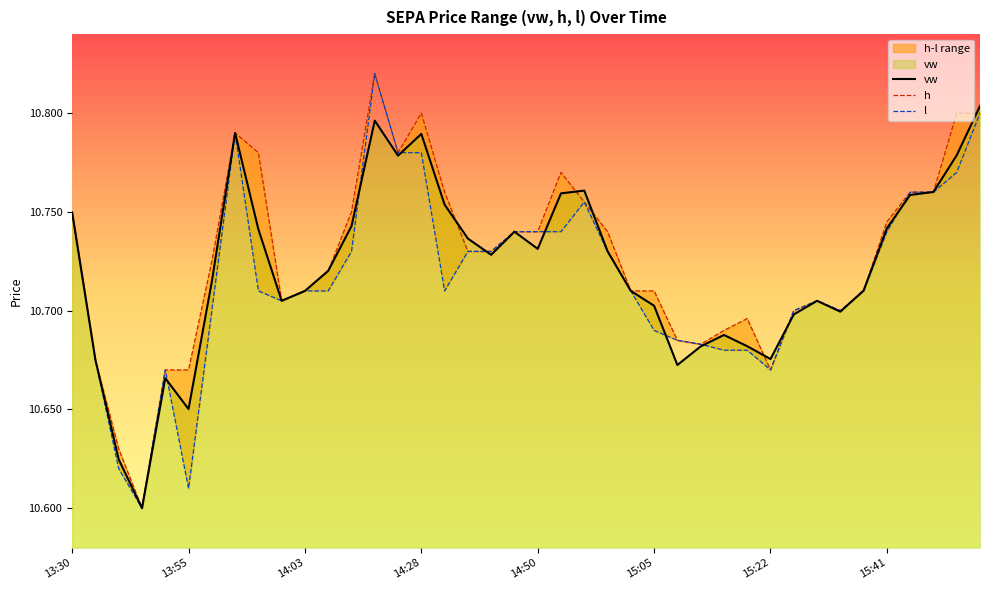

Reading right to left, list all the values displayed in this chart.

vw: 10.8	10.8	10.8	10.8	10.7	10.7	10.7	10.7	10.7	10.7	10.7	10.7	10.7	10.7	10.7	10.7	10.7	10.8	10.8	10.7	10.7	10.7	10.7	10.8	10.8	10.8	10.8	10.7	10.7	10.7	10.7	10.7	10.8	10.7	10.7	10.7	10.6	10.6	10.7	10.7
h: 10.8	10.8	10.8	10.8	10.7	10.7	10.7	10.7	10.7	10.7	10.7	10.7	10.7	10.7	10.7	10.7	10.7	10.8	10.8	10.7	10.7	10.7	10.7	10.8	10.8	10.8	10.8	10.8	10.7	10.7	10.7	10.8	10.8	10.7	10.7	10.7	10.6	10.6	10.7	10.8
l: 10.8	10.8	10.8	10.8	10.7	10.7	10.7	10.7	10.7	10.7	10.7	10.7	10.7	10.7	10.7	10.7	10.7	10.8	10.7	10.7	10.7	10.7	10.7	10.7	10.8	10.8	10.8	10.7	10.7	10.7	10.7	10.7	10.8	10.7	10.6	10.7	10.6	10.6	10.7	10.8